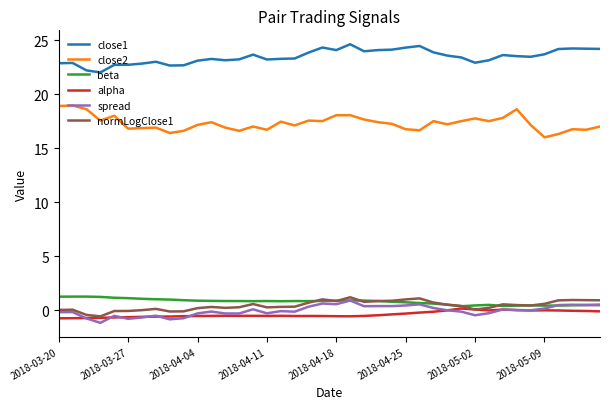

What is the average value of the normLogClose1 series?

0.4